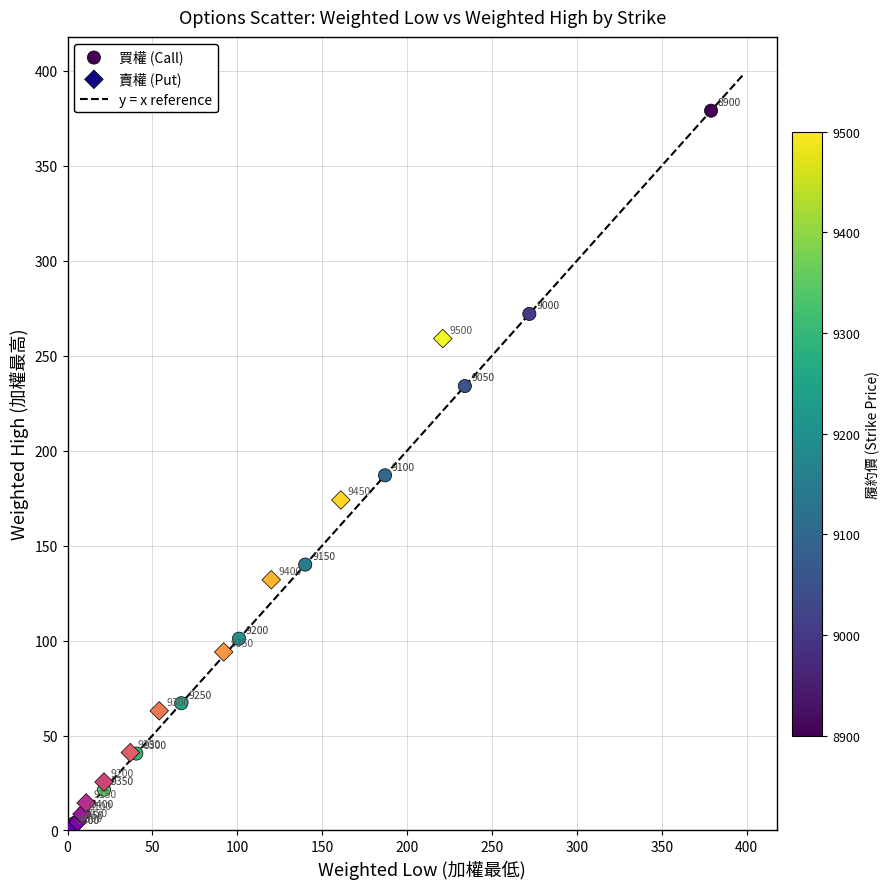

Which series has the widest spread of Y values?

買權 (Call)